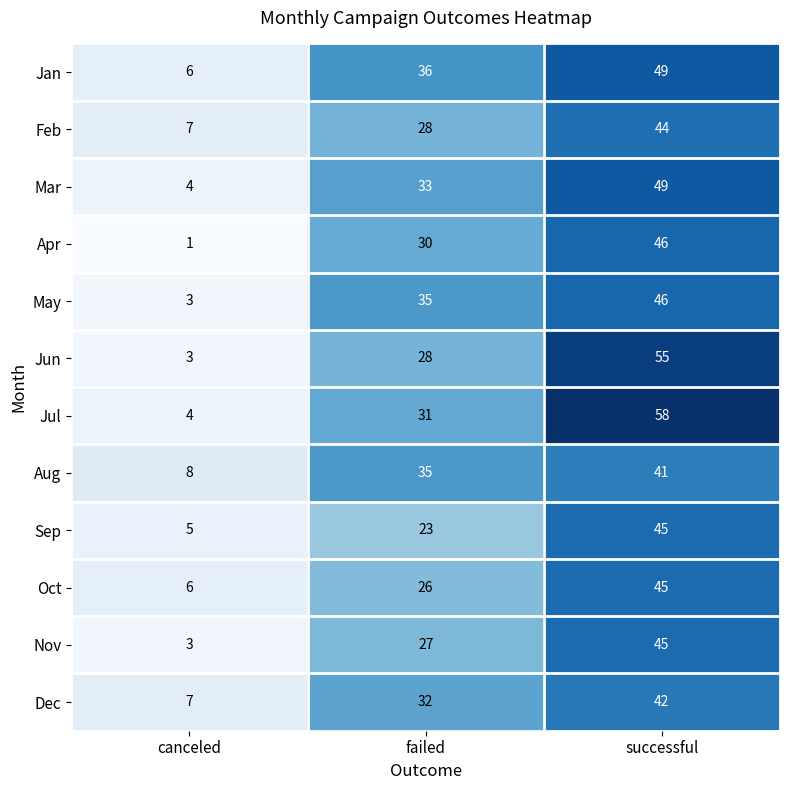

Which series has the widest spread of values?

Jul